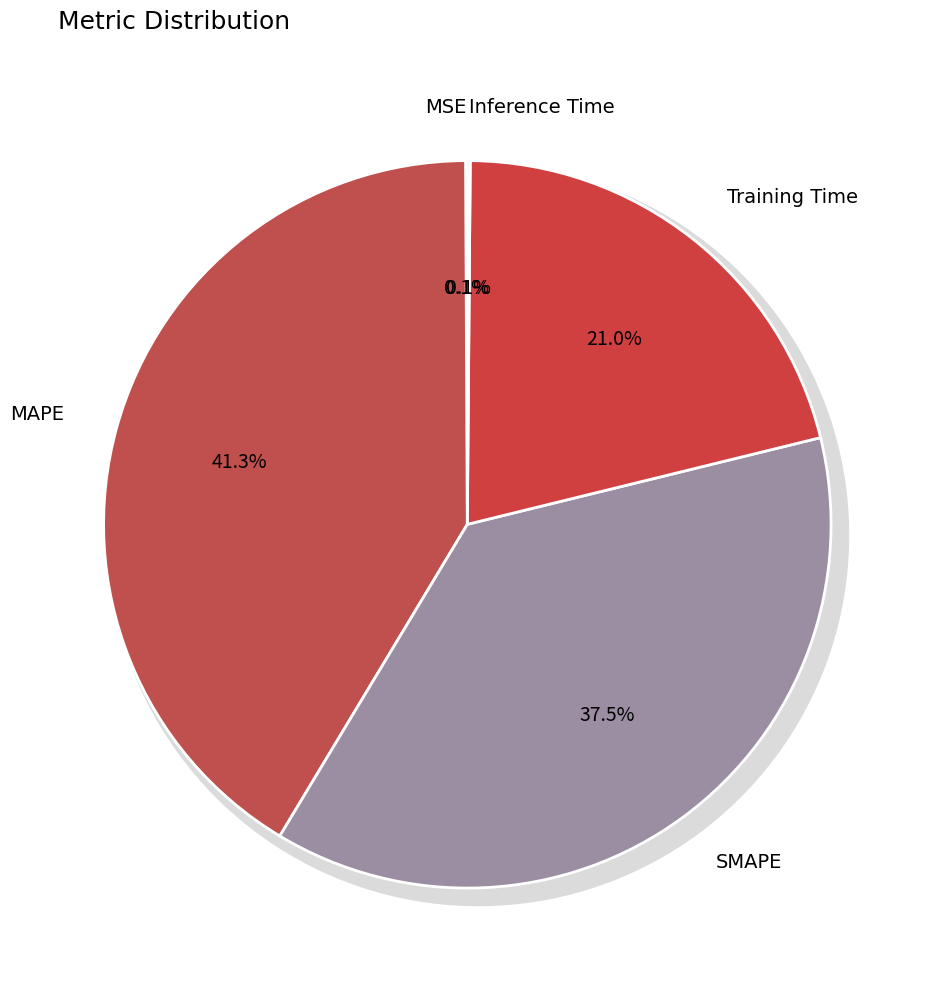

To the nearest percent, what is the combined percentage of MAPE and SMAPE?

79%